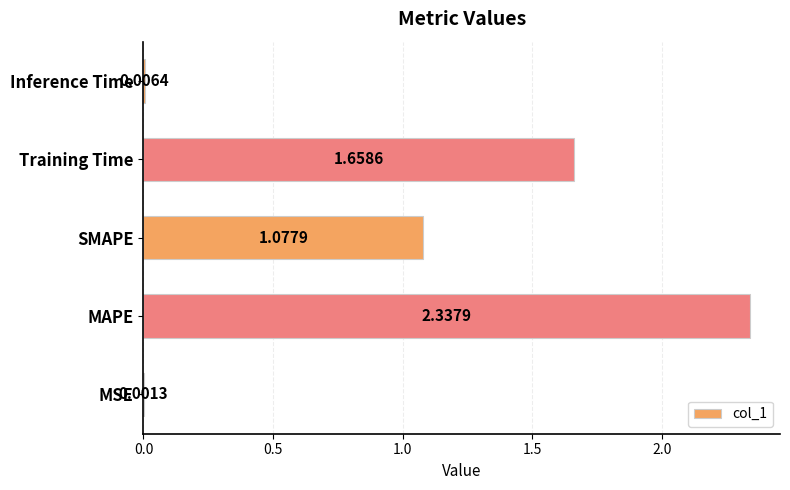

What is the sum of all values?

5.1